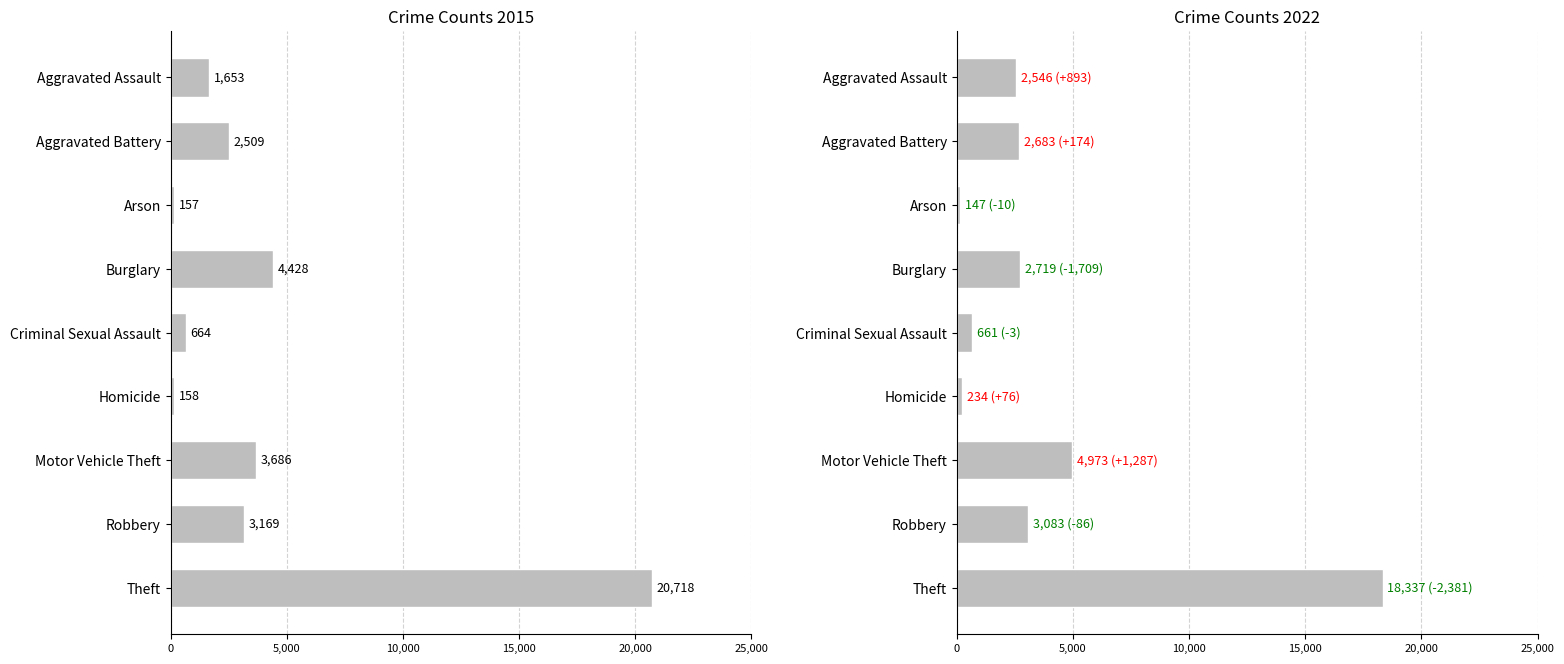

Which series has the largest range (max minus min)?

2015